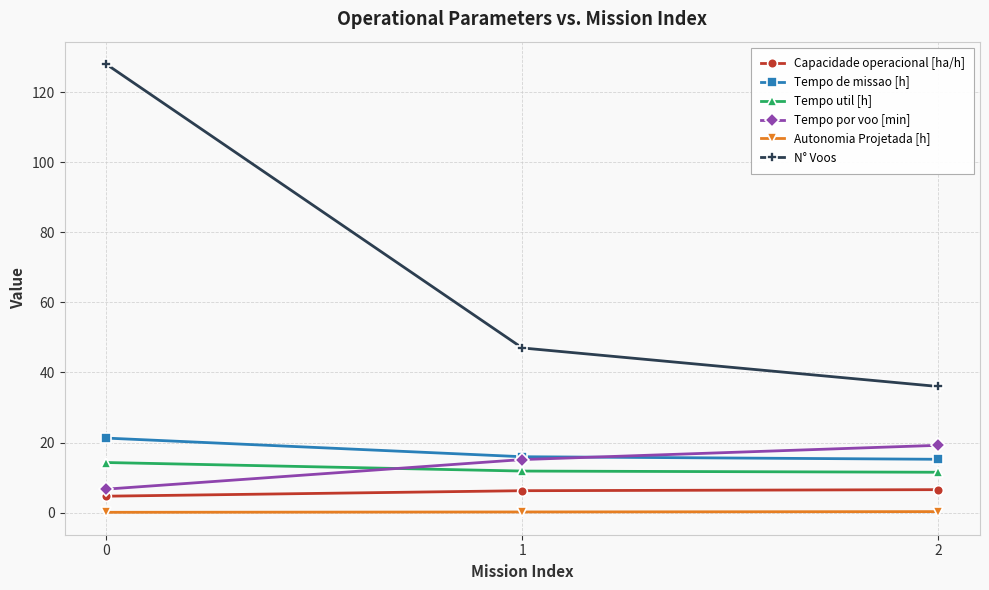

What is the smallest value displayed?

0.1